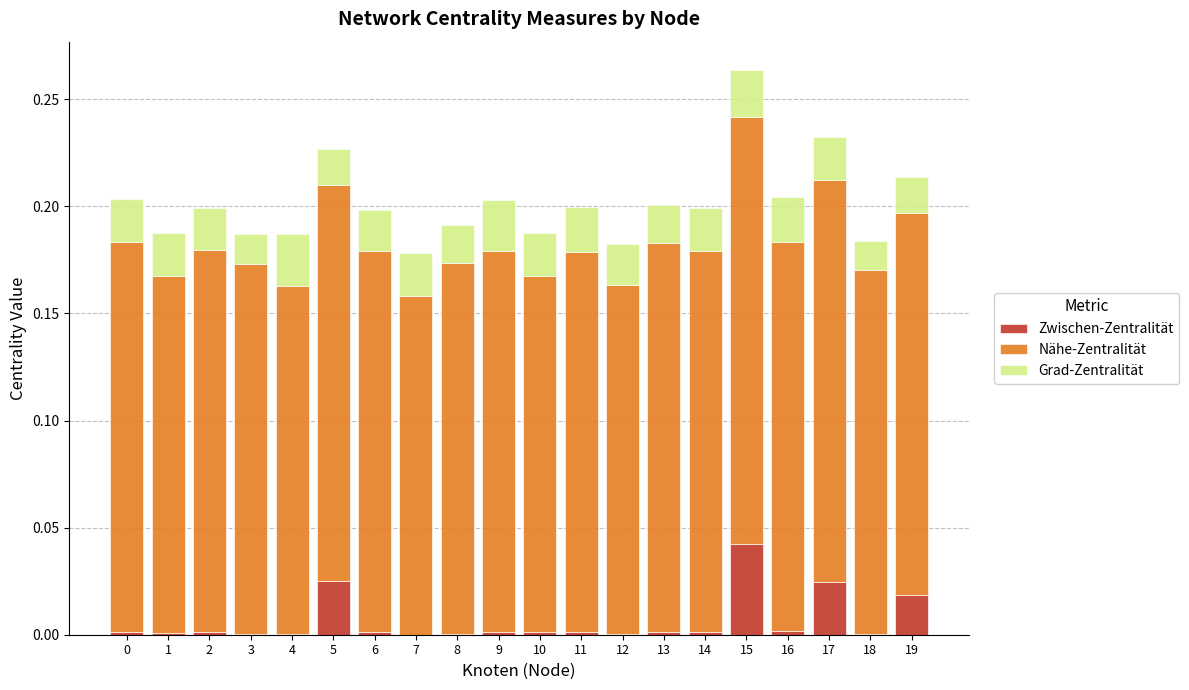

True or false: Zwischen-Zentralität has a value of 0.0 at 12.

True